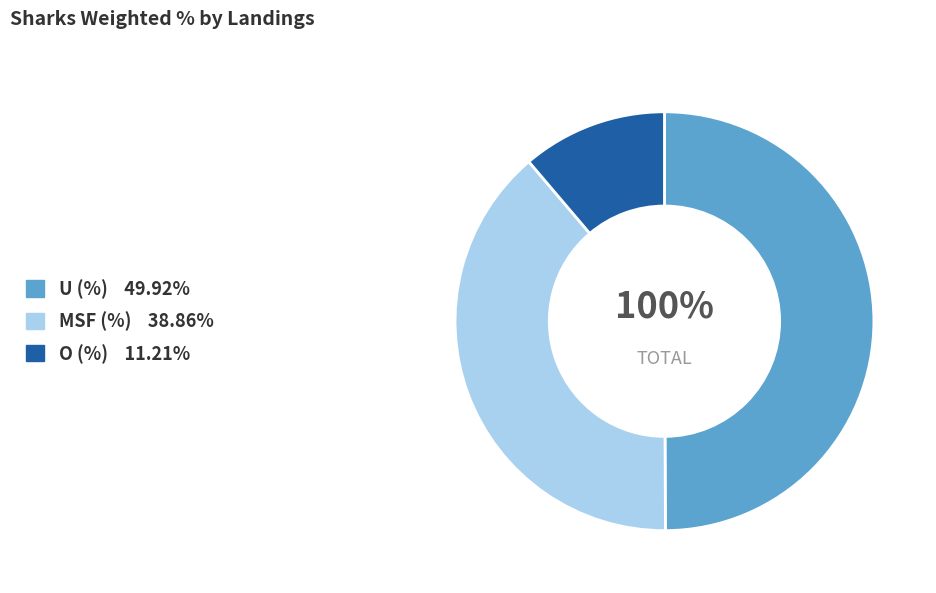

What portion of the pie excludes O (%)?

88.8%